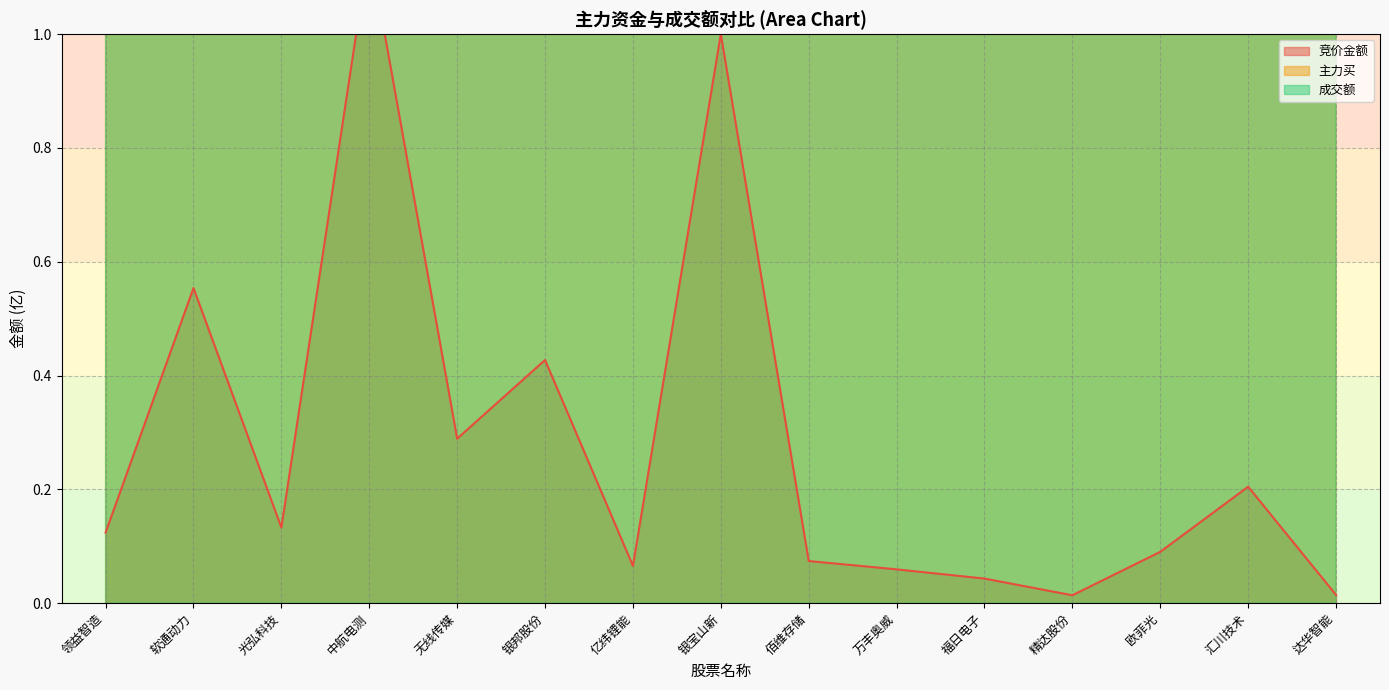

How many interior local peaks does the 主力买 series have?

5